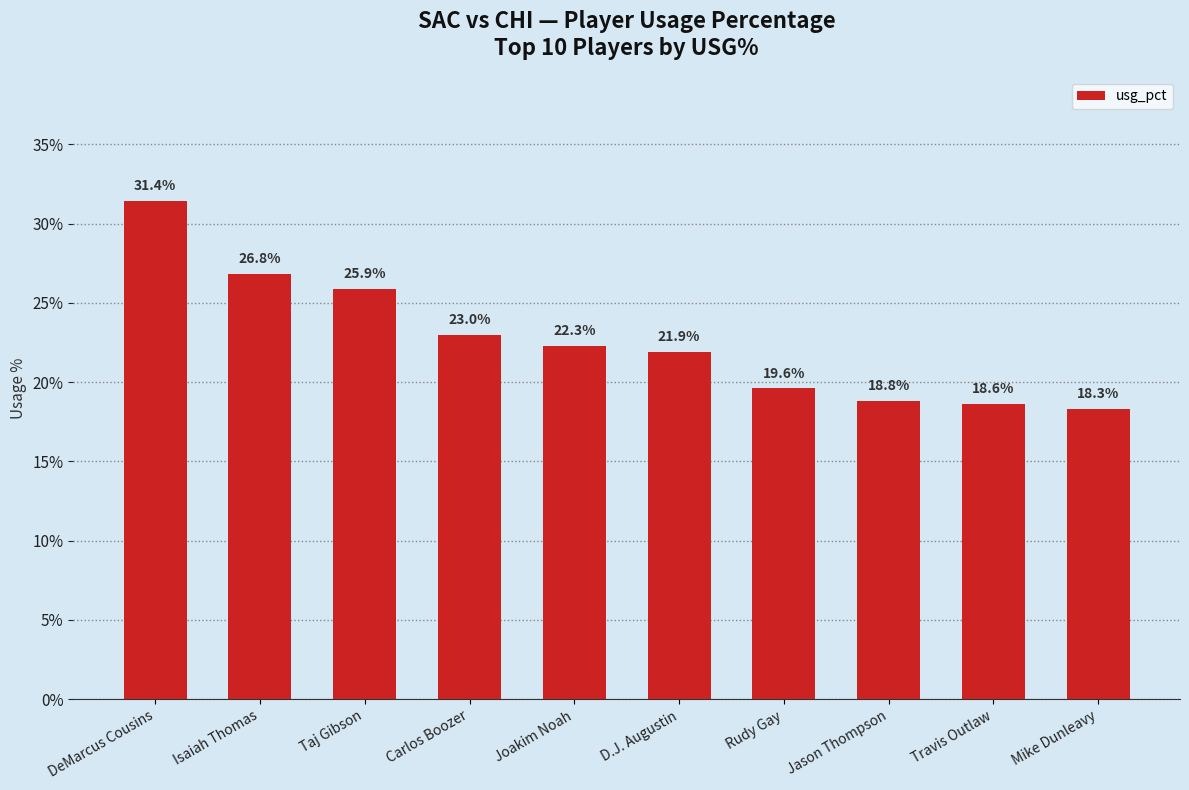

Count the number of categories in the chart.

10